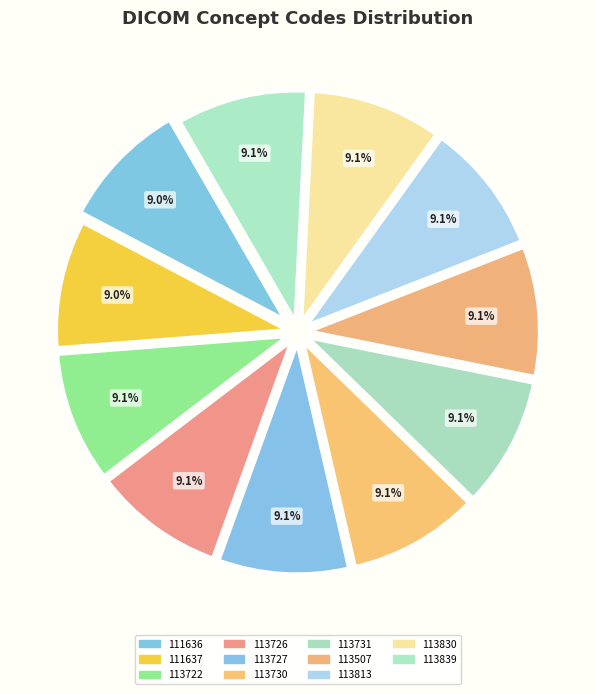

Count the number of slices in the pie.

11